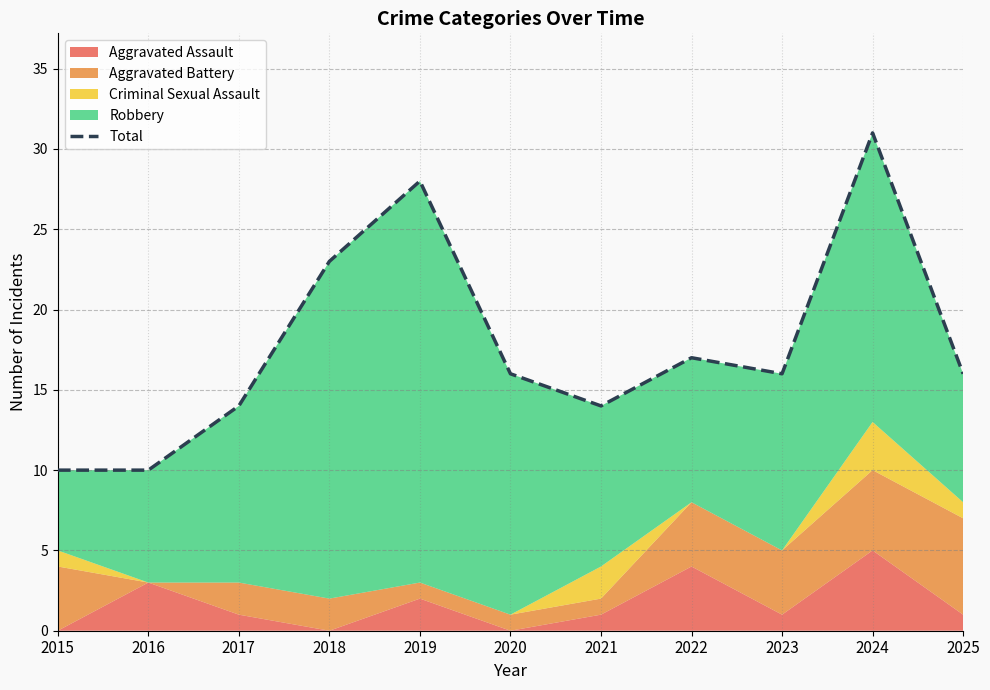

At which label does the data first exceed 16?

2018